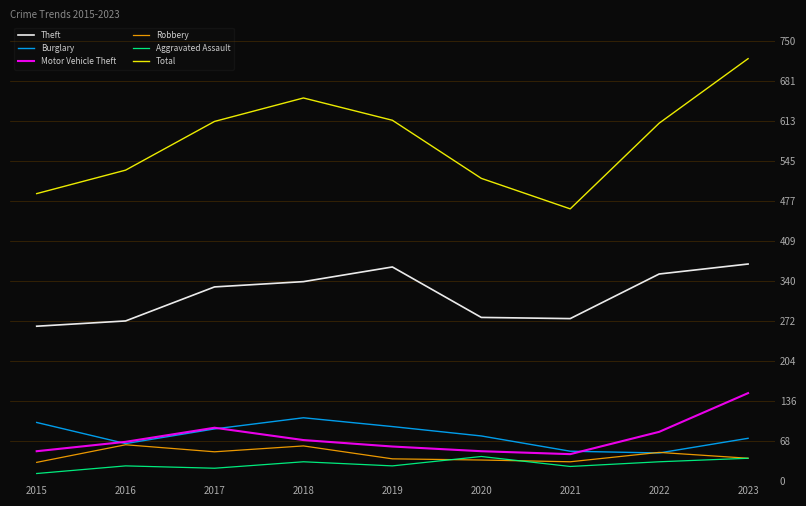

Which category has the highest value across all series?

2023